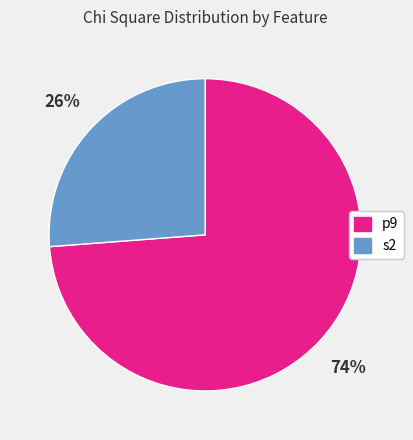

How many slices are in this pie chart?

2